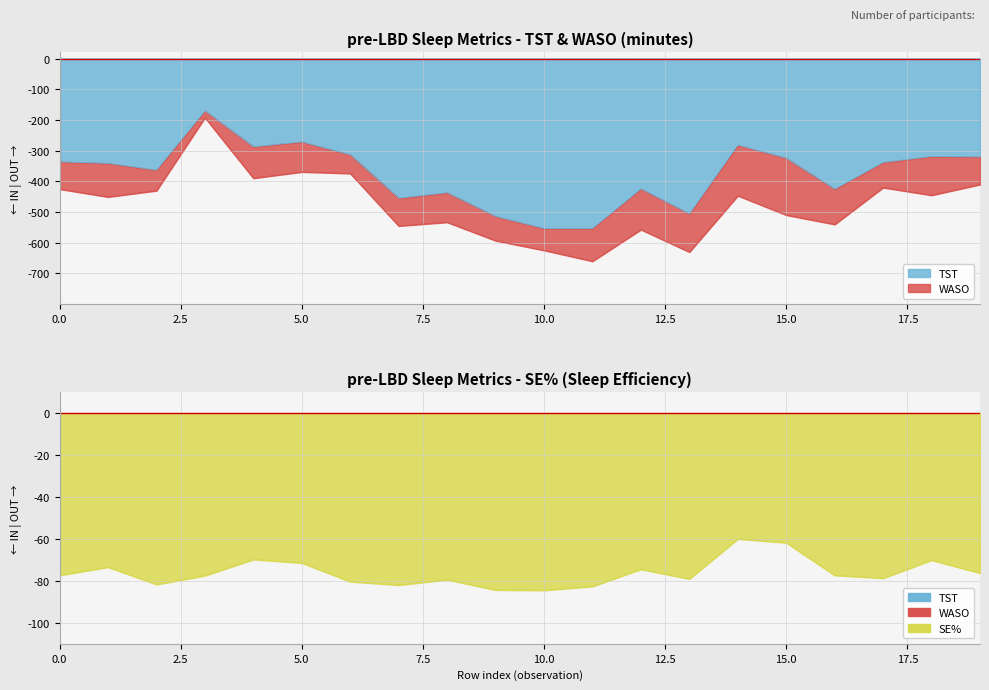

How many data points in TST are above -338?

9